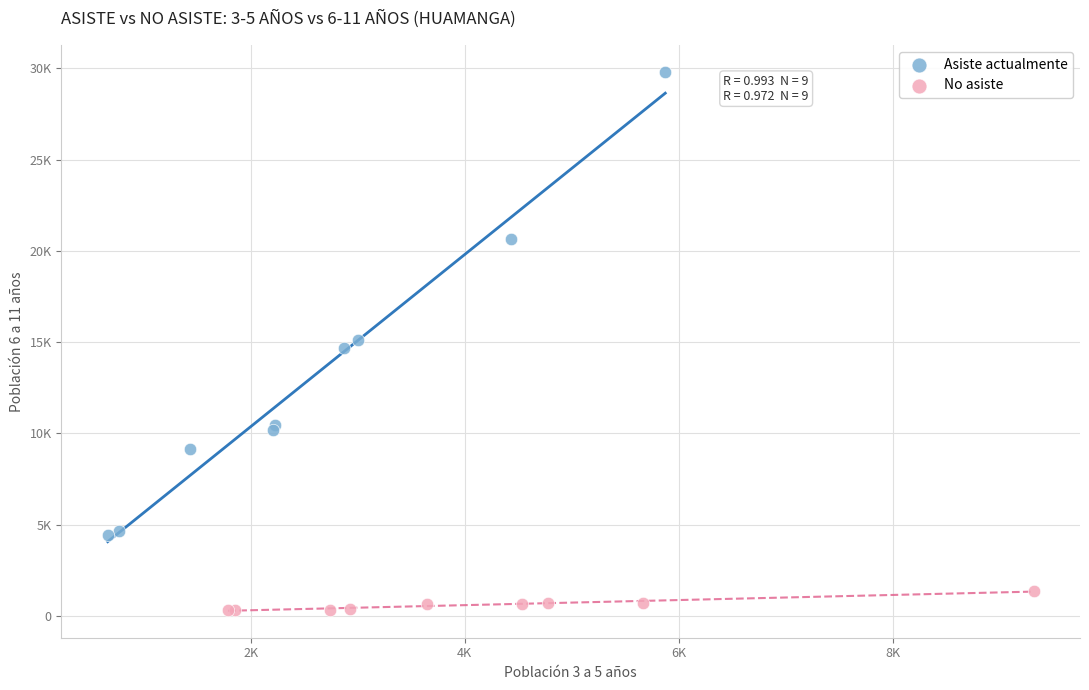

Which series reaches the maximum Y coordinate?

Asiste actualmente